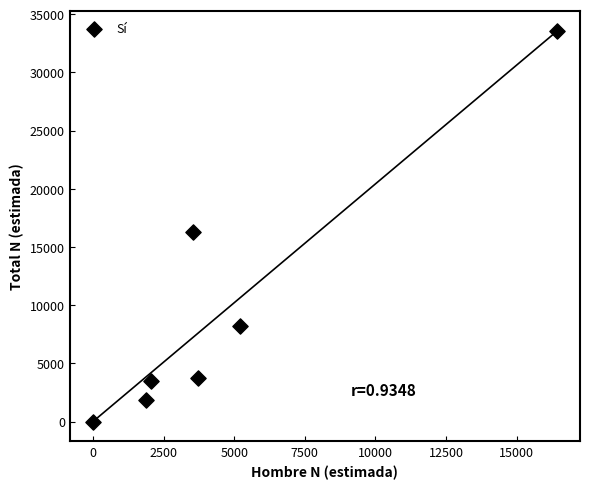

What is the average Y value?

9590